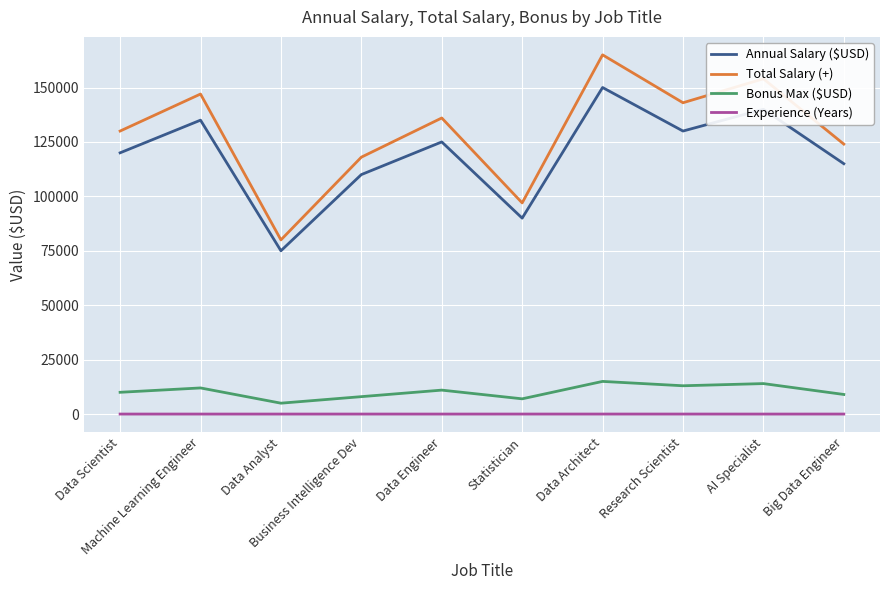

How many lines are shown in the chart?

4